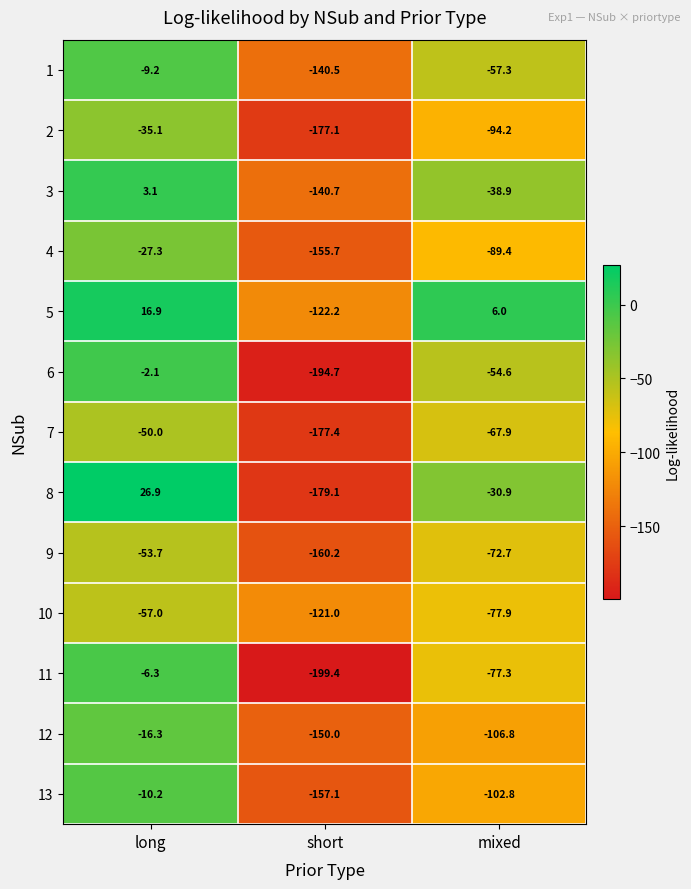

Which series has the widest spread of values?

8